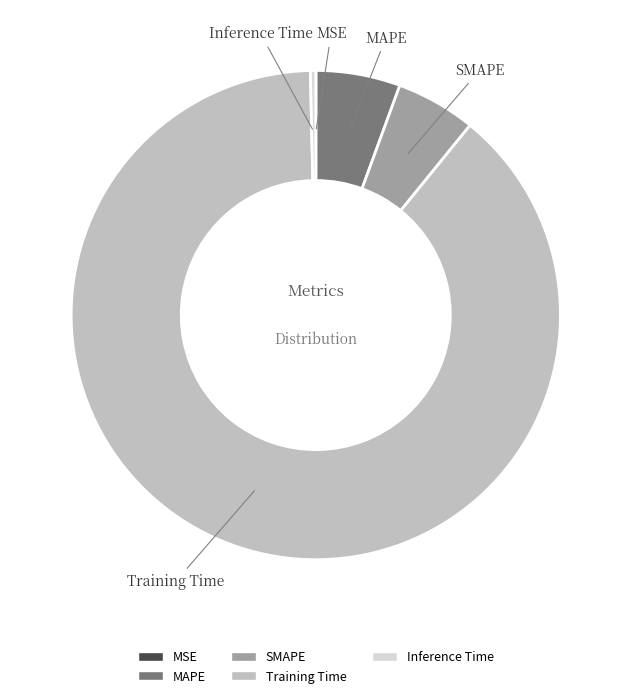

Combined, do Inference Time and SMAPE account for over 50%?

No